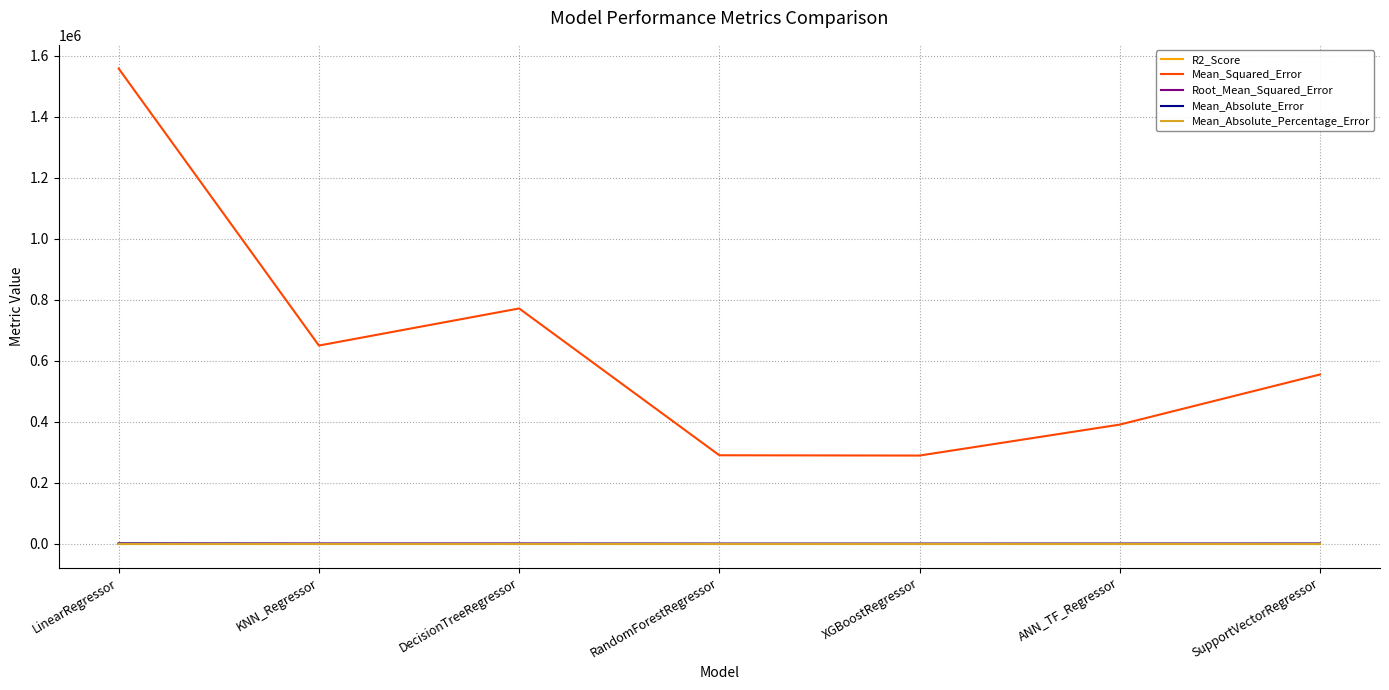

What is the total value across all series at XGBoostRegressor?

290238.0